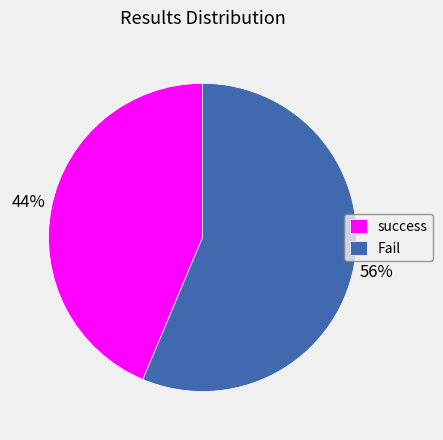

To the nearest percent, what portion does Fail represent?

56%